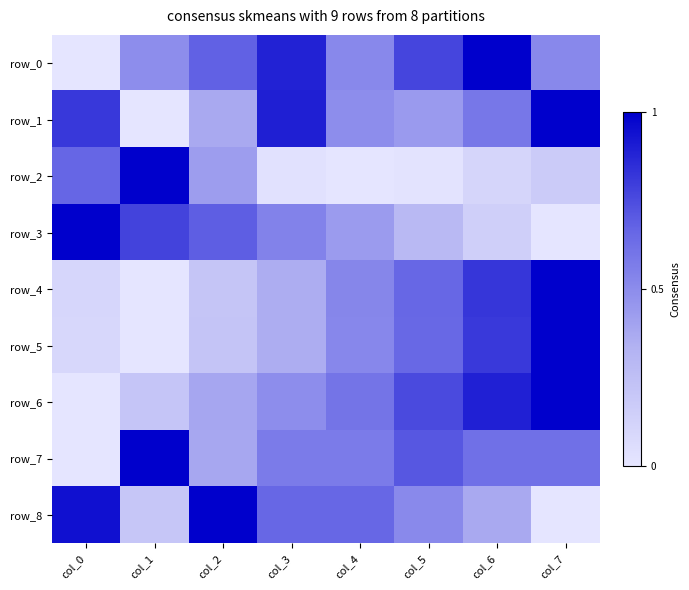

Which series has the largest range (max minus min)?

row_0